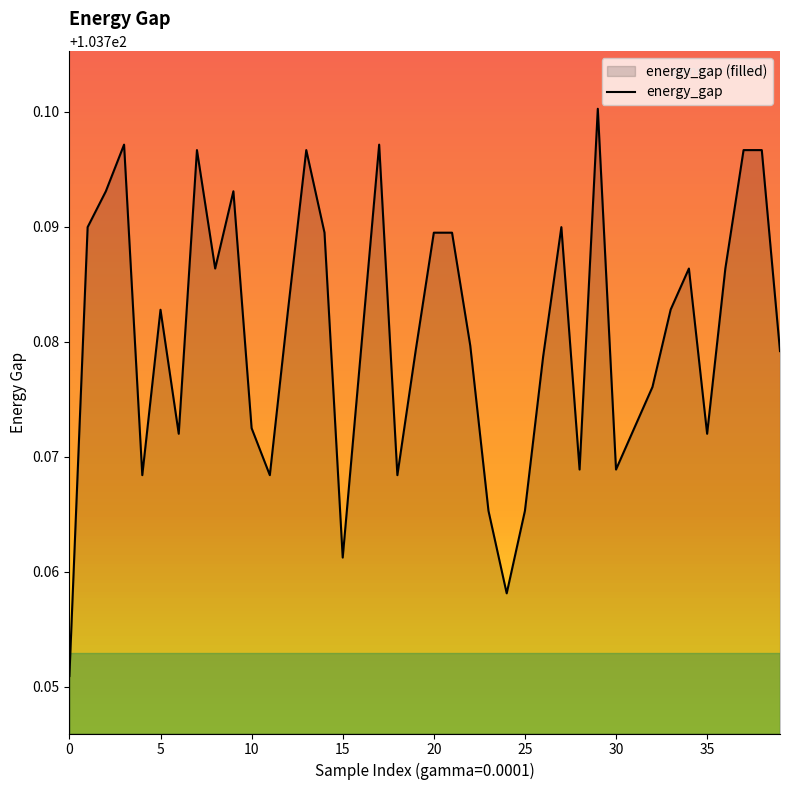

Which has a higher value, 39 or 32?

39